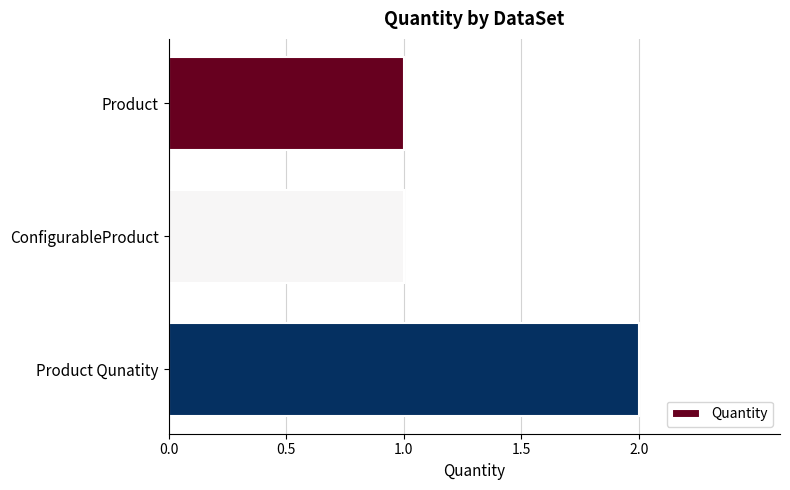

The value at Product is 2. True or false?

False